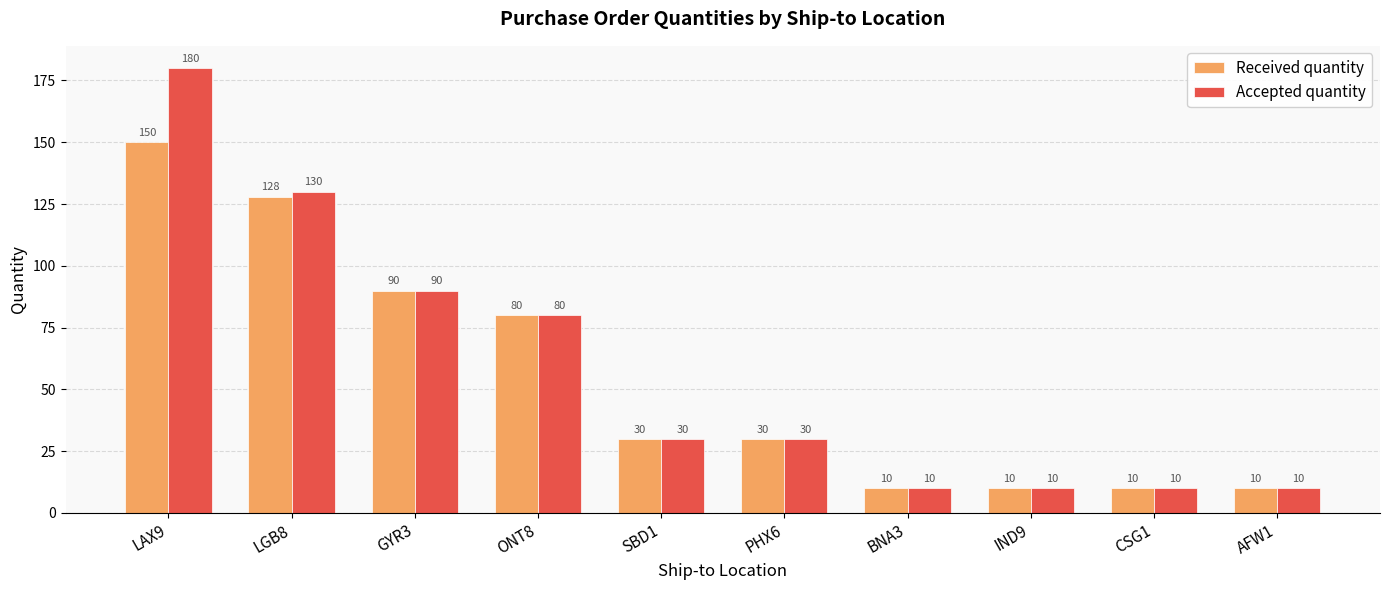

What is the minimum value for Accepted quantity?

10